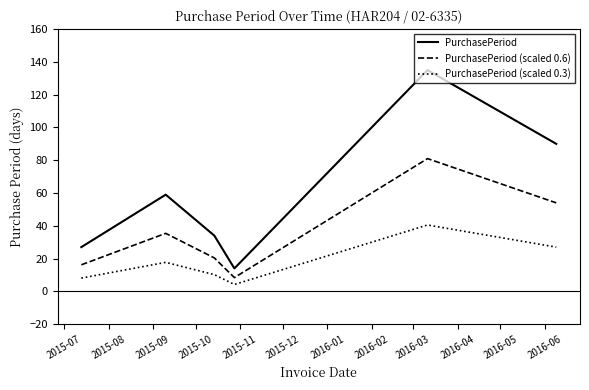

Rank the series by their maximum value, from highest to lowest.

PurchasePeriod, PurchasePeriod (scaled 0.6), PurchasePeriod (scaled 0.3)